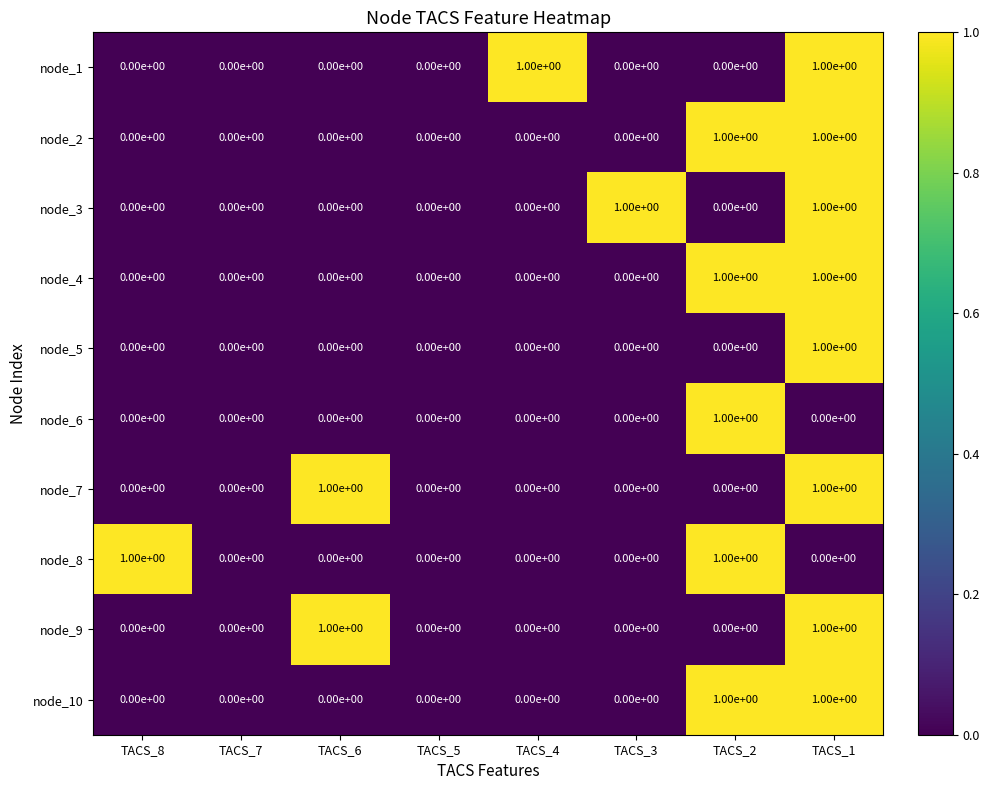

True or false: node_10 has a value of 0 at TACS_3.

True